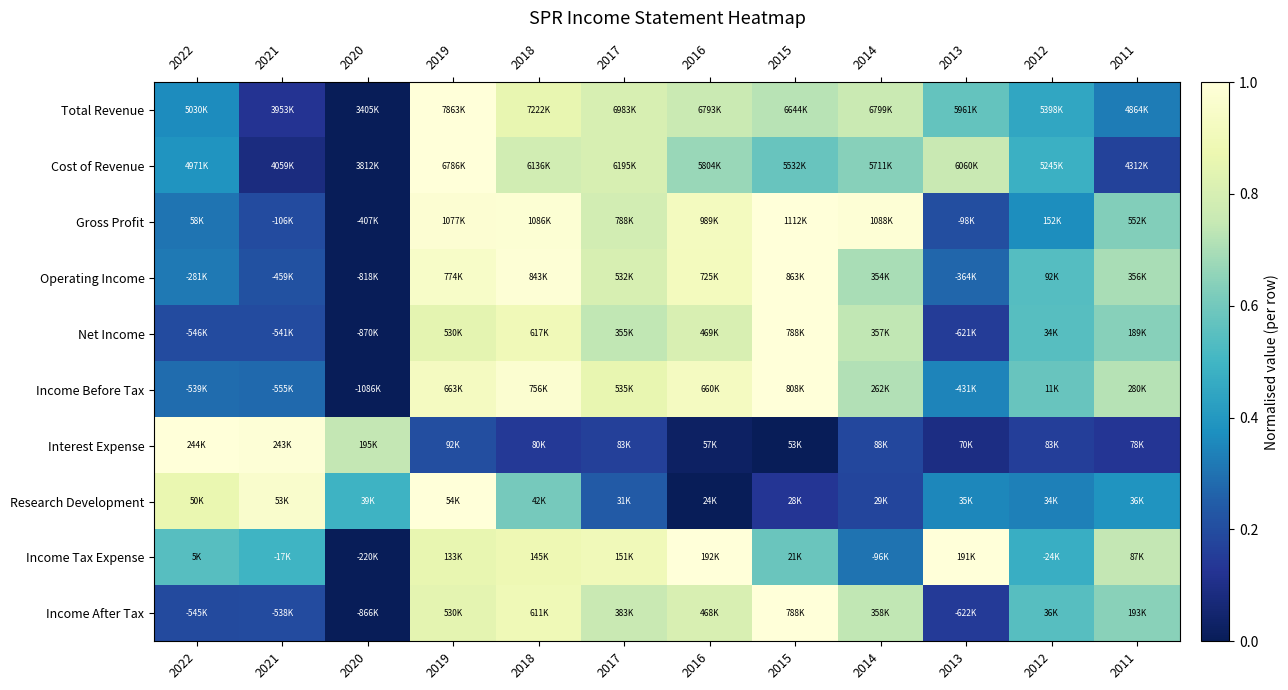

At how many categories does at least one series exceed 0?

12